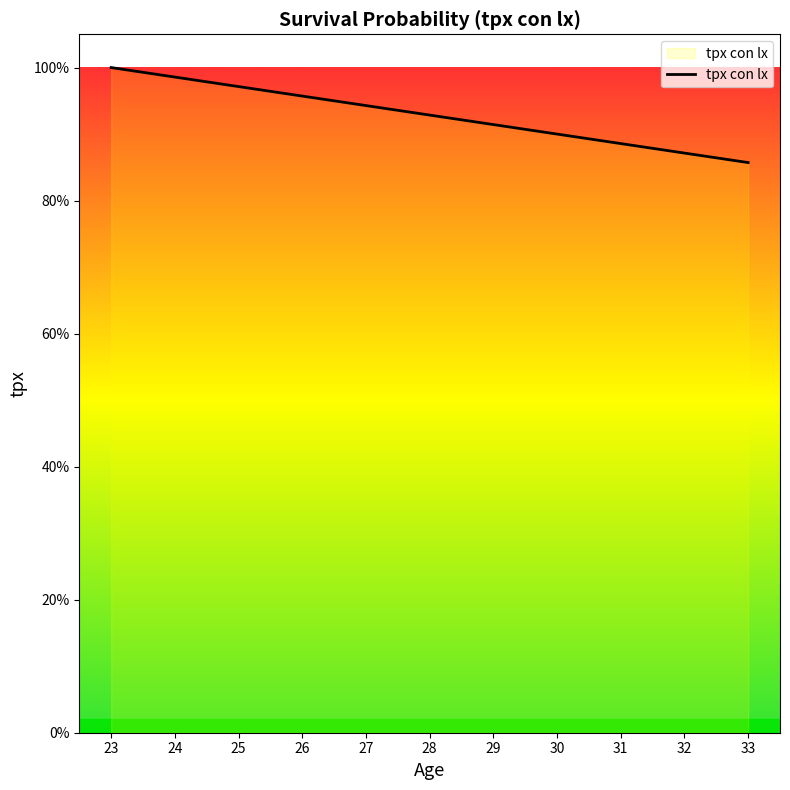

Rank the categories by value from lowest to highest.

33, 32, 31, 30, 29, 28, 27, 26, 25, 24, 23